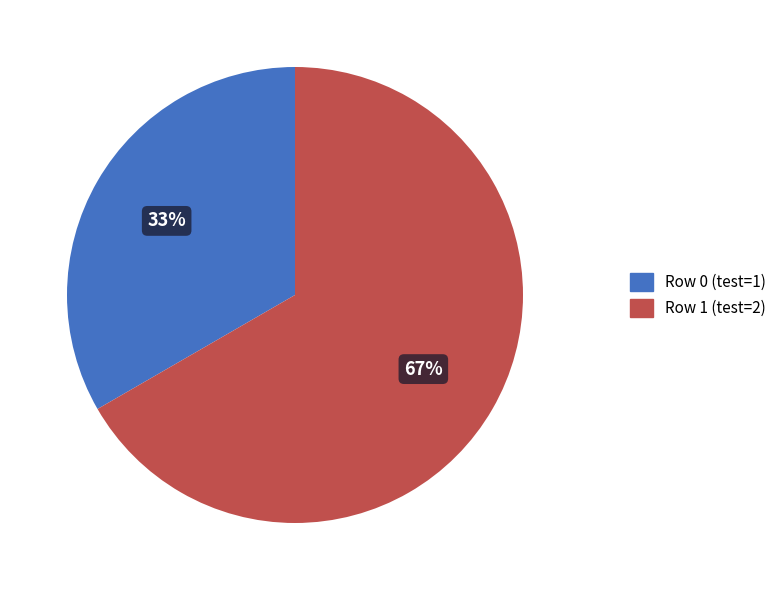

Count the number of slices in the pie.

2